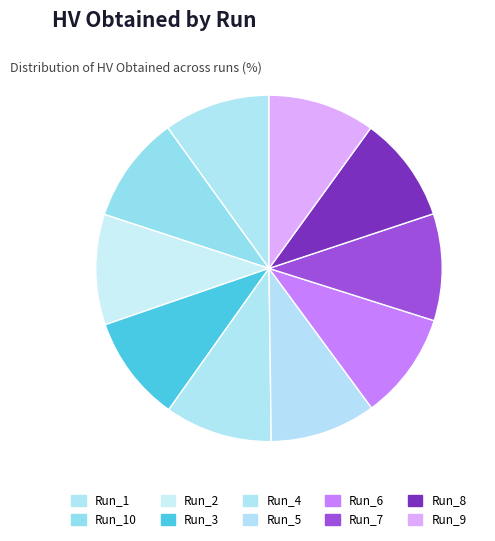

Combined, do Run_9 and Run_10 account for over 50%?

No